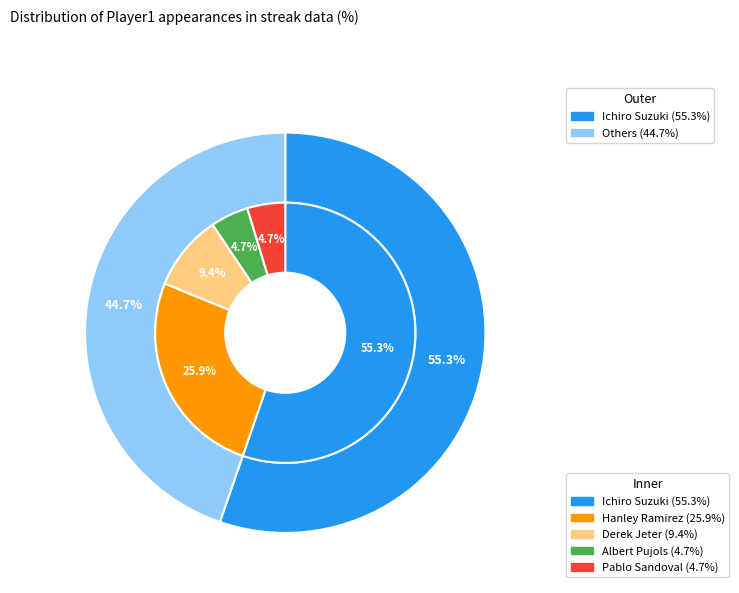

Rank the categories by value from highest to lowest.

Ichiro Suzuki, Hanley Ramirez, Derek Jeter, Albert Pujols, Pablo Sandoval